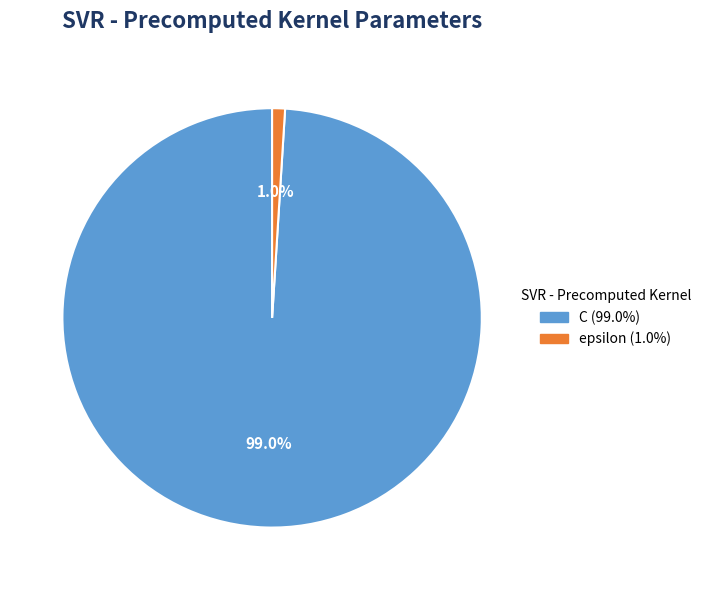

Which category accounts for the majority?

C